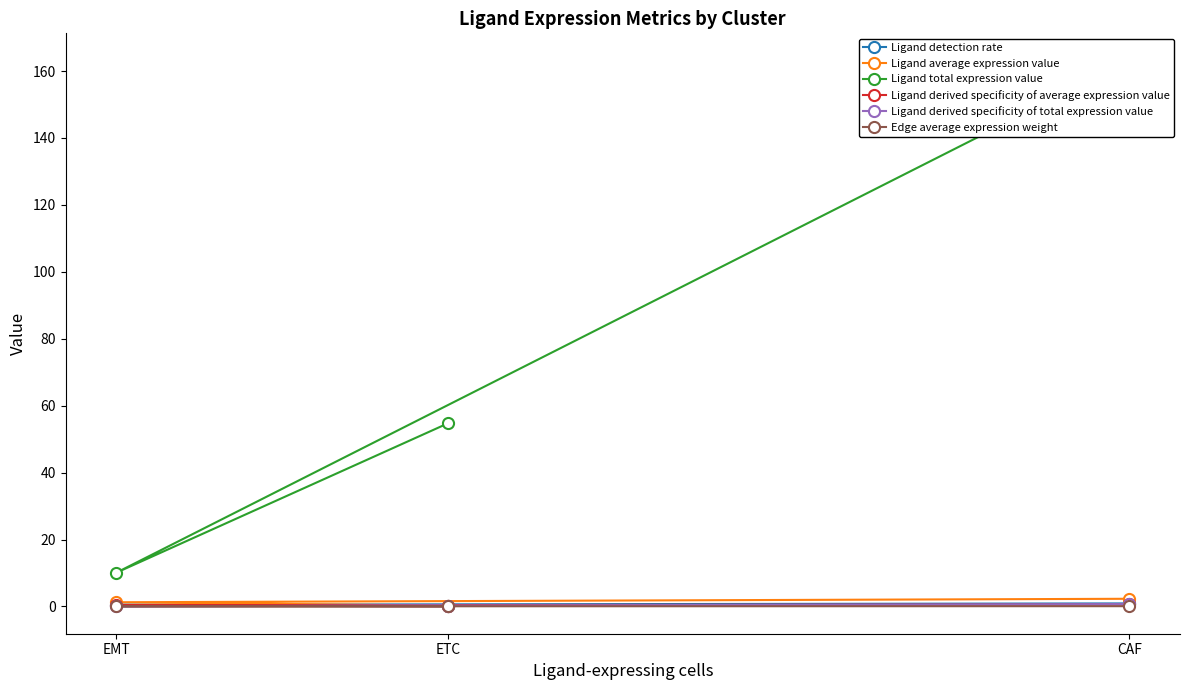

What is the average value of the Ligand total expression value series?

76.0